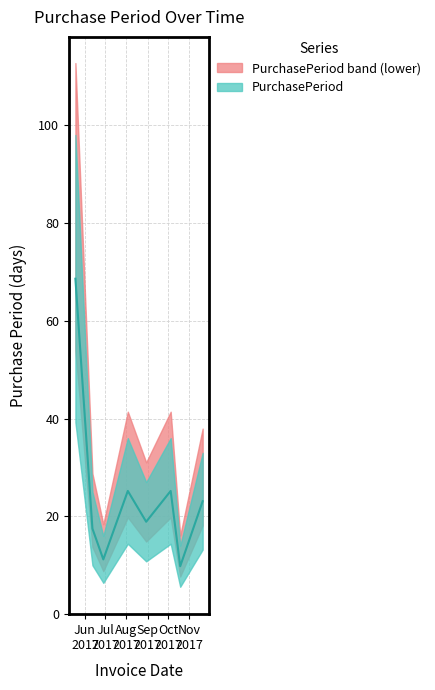

What is the label of the 8th point from the right?

2017-05-18